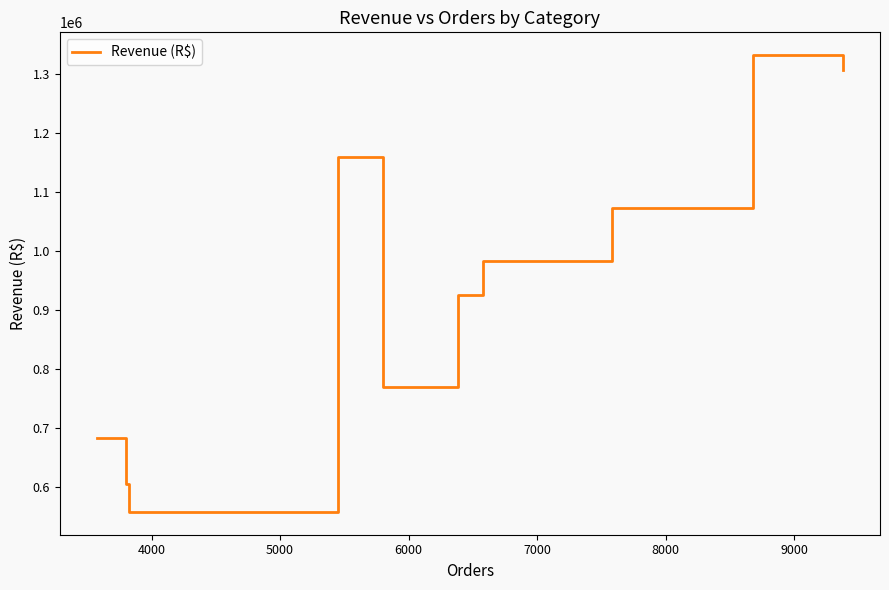

Reading left to right, list all the values displayed in this chart.

682012.4	605150.2	557541.2	1158535.3	768883.7	925268.8	983497.9	1072529.6	1331990.2	1306374.0